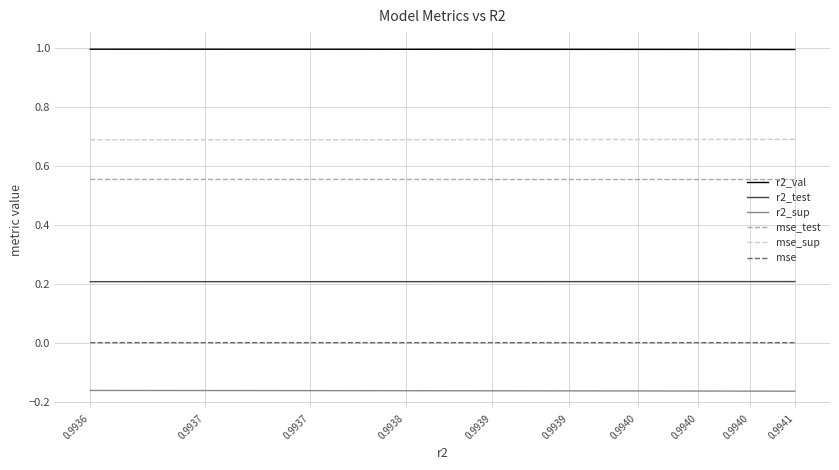

How many lines are shown in the chart?

6